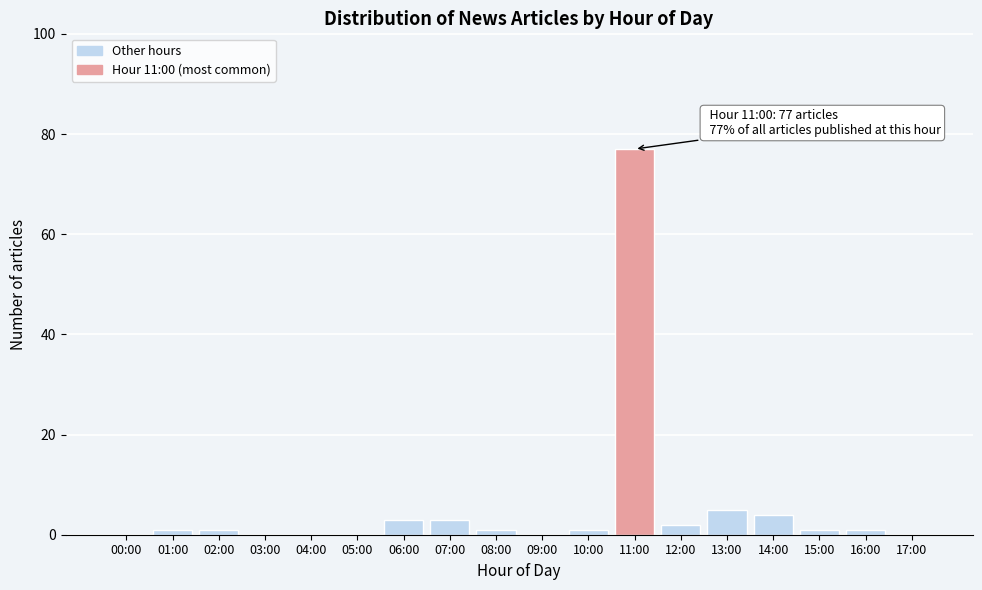

Reading left to right, transcribe all the data shown in this chart.

00:00=0	01:00=1	02:00=1	03:00=0	04:00=0	05:00=0	06:00=3	07:00=3	08:00=1	09:00=0	10:00=1	11:00=77	12:00=2	13:00=5	14:00=4	15:00=1	16:00=1	17:00=0